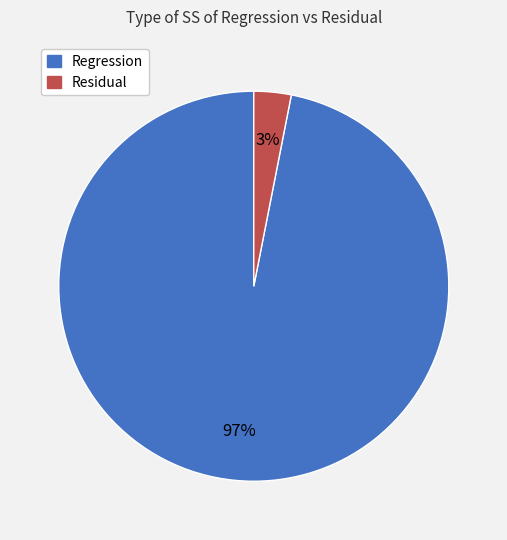

To the nearest percent, what is the difference between the Residual and Regression slice percentages?

94%